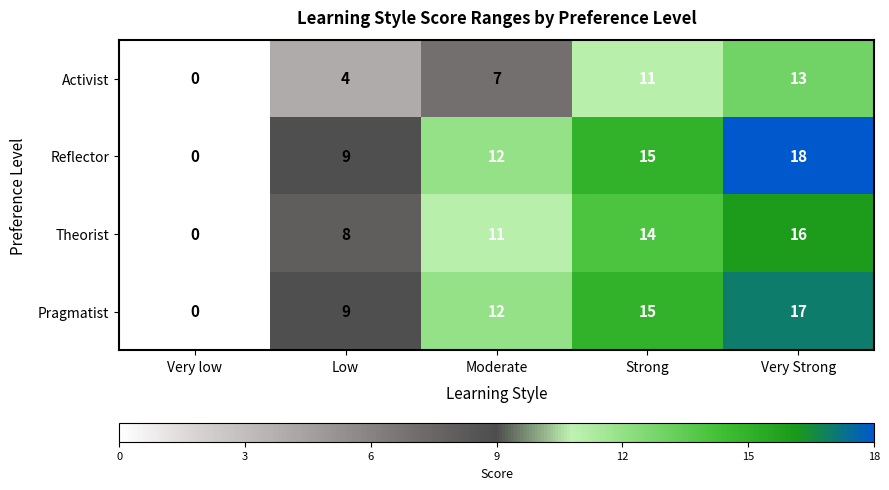

Count the Pragmatist values in the range 9 to 15.

3